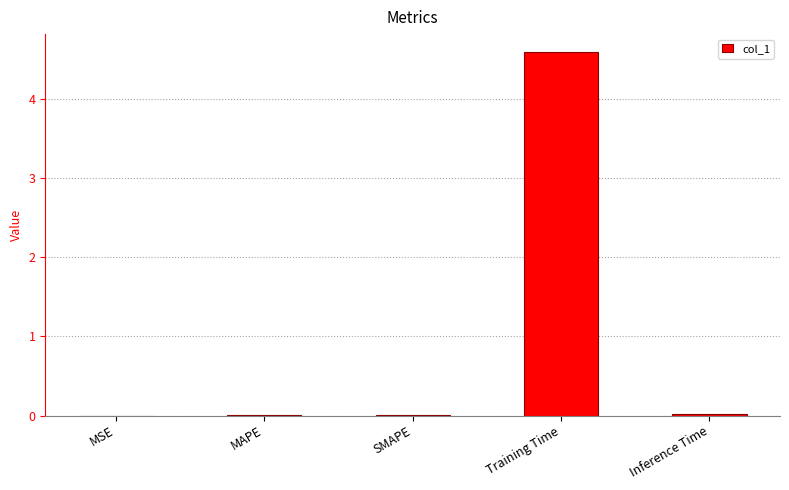

What is the greatest value displayed?

4.6